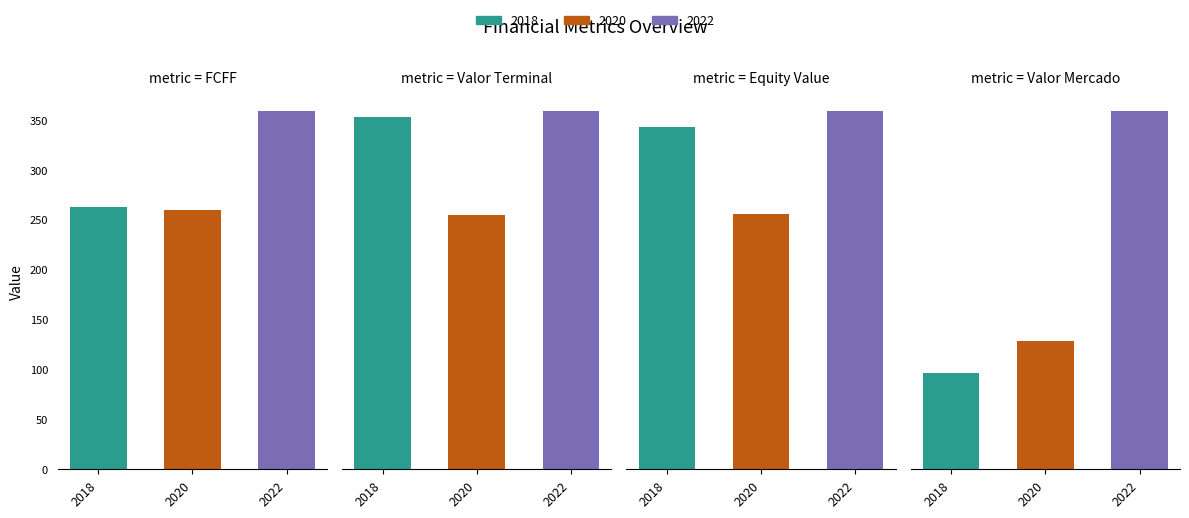

True or false: 2020 has a value of 74.5 at FCFF.

False